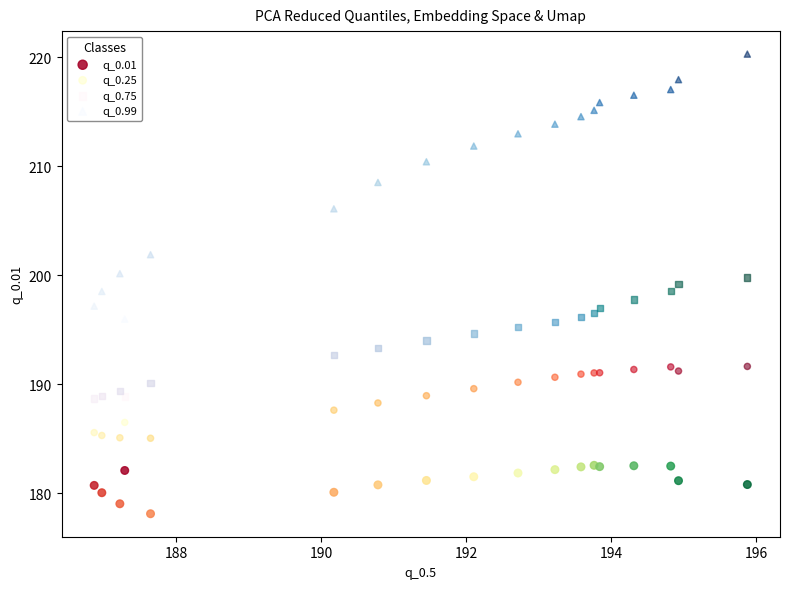

What are all the series names shown in the legend?

q_0.01, q_0.25, q_0.75, q_0.99